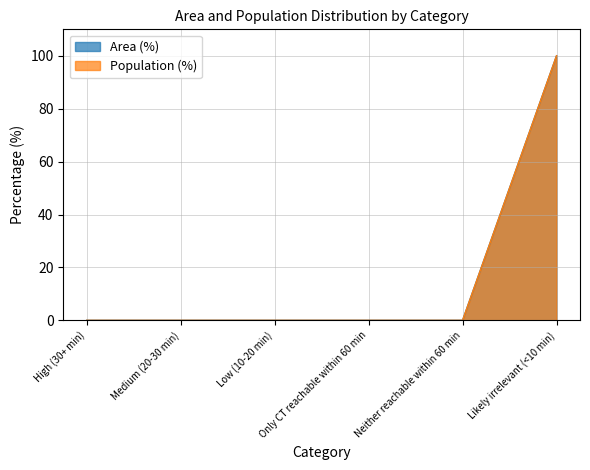

True or false: Population (%) and Area (%) cross at least once.

False